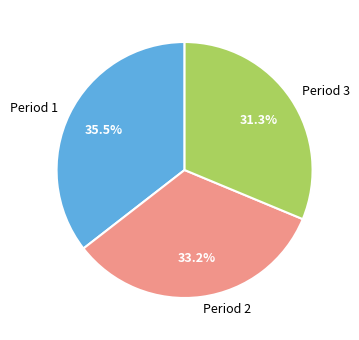

To the nearest percent, what is the difference between the largest and smallest slice percentages?

4%